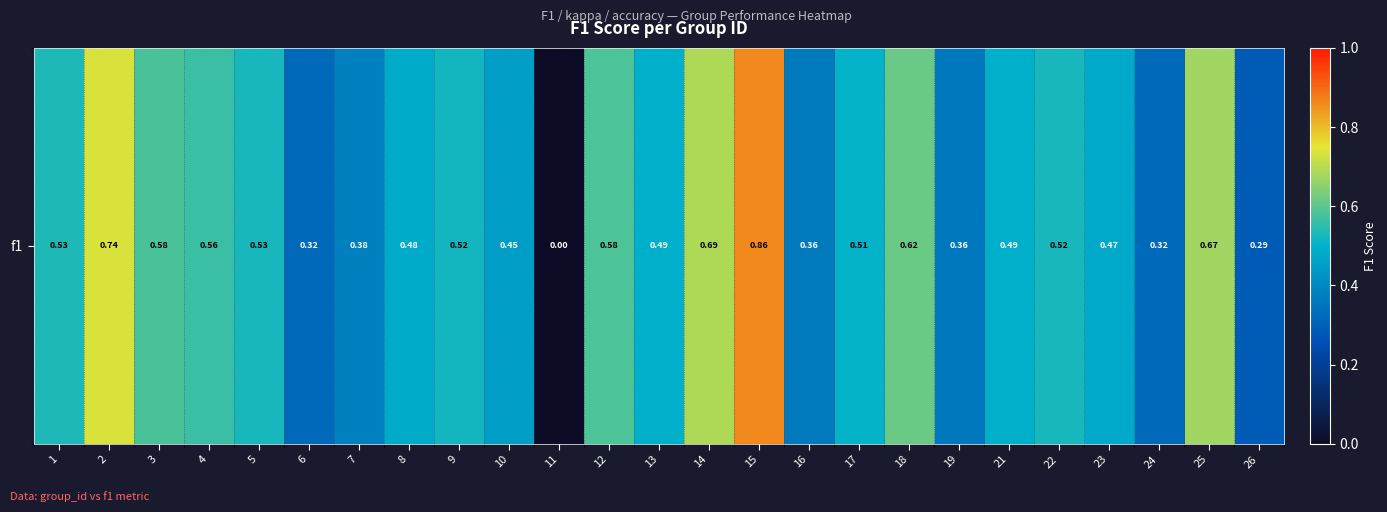

Reading left to right, list all the values displayed in this chart.

1=0.5	2=0.7	3=0.6	4=0.6	5=0.5	6=0.3	7=0.4	8=0.5	9=0.5	10=0.5	11=0.0	12=0.6	13=0.5	14=0.7	15=0.9	16=0.4	17=0.5	18=0.6	19=0.4	21=0.5	22=0.5	23=0.5	24=0.3	25=0.7	26=0.3